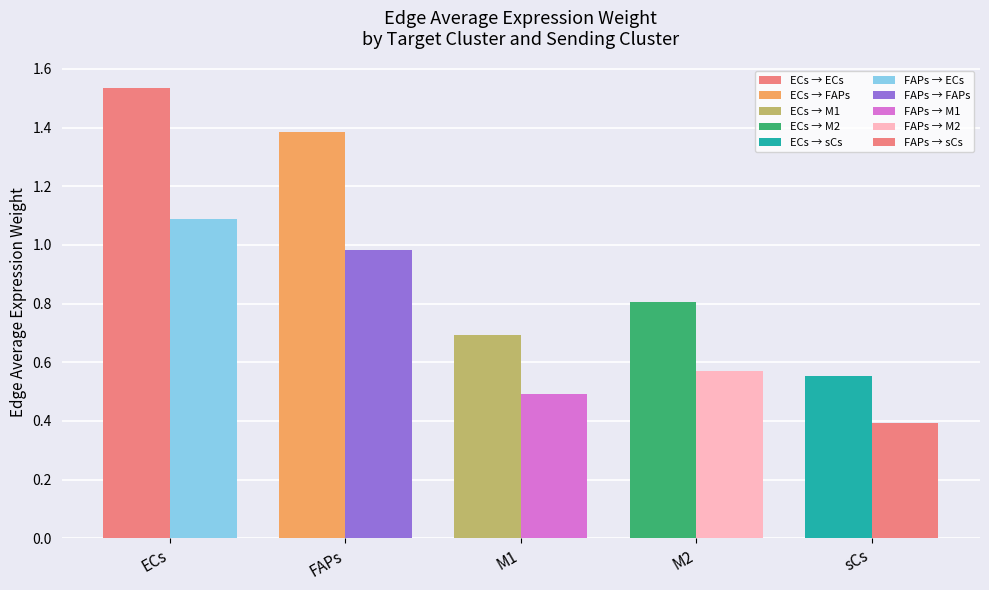

What is the difference between the FAPs values at M2 and ECs?

0.5